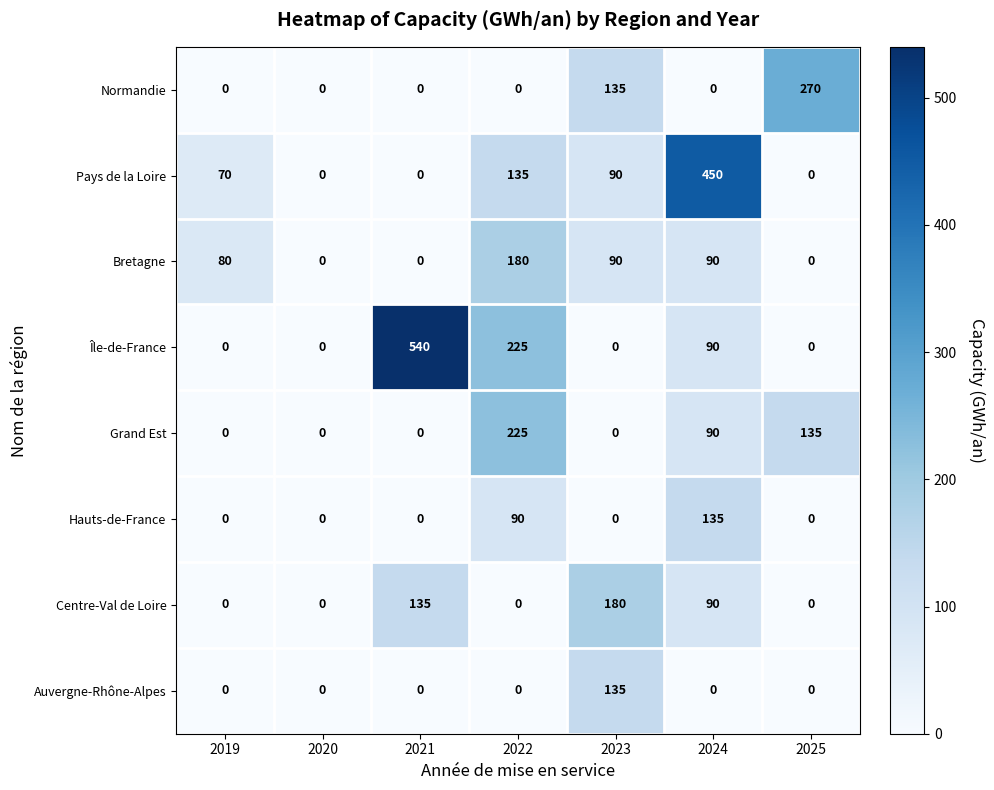

Where is Pays de la Loire nearest to the value 225?

2022